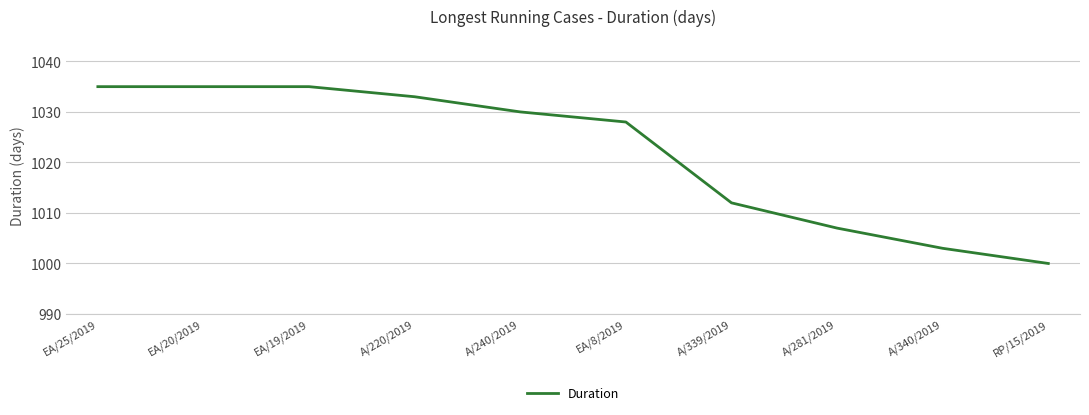

What position from the right is A/340/2019?

2